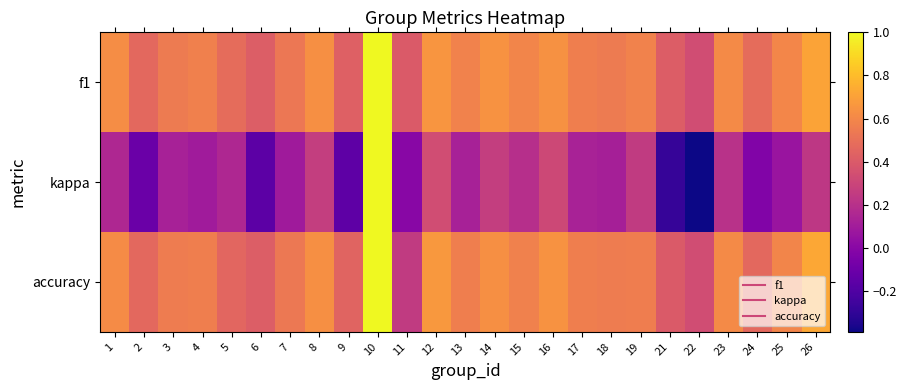

Reading right to left, extract all data points from this chart.

f1: 26=0.7	25=0.6	24=0.5	23=0.6	22=0.3	21=0.4	19=0.6	18=0.5	17=0.6	16=0.6	15=0.6	14=0.6	13=0.6	12=0.7	11=0.4	10=1.0	9=0.4	8=0.6	7=0.5	6=0.4	5=0.5	4=0.6	3=0.5	2=0.5	1=0.6
kappa: 26=0.2	25=0.1	24=-0.0	23=0.2	22=-0.4	21=-0.3	19=0.3	18=0.1	17=0.1	16=0.3	15=0.2	14=0.3	13=0.1	12=0.3	11=0.0	10=1.0	9=-0.2	8=0.3	7=0.1	6=-0.2	5=0.2	4=0.1	3=0.1	2=-0.1	1=0.2
accuracy: 26=0.7	25=0.6	24=0.5	23=0.6	22=0.3	21=0.4	19=0.6	18=0.6	17=0.6	16=0.6	15=0.6	14=0.6	13=0.6	12=0.7	11=0.2	10=1.0	9=0.4	8=0.6	7=0.5	6=0.4	5=0.5	4=0.6	3=0.6	2=0.5	1=0.6